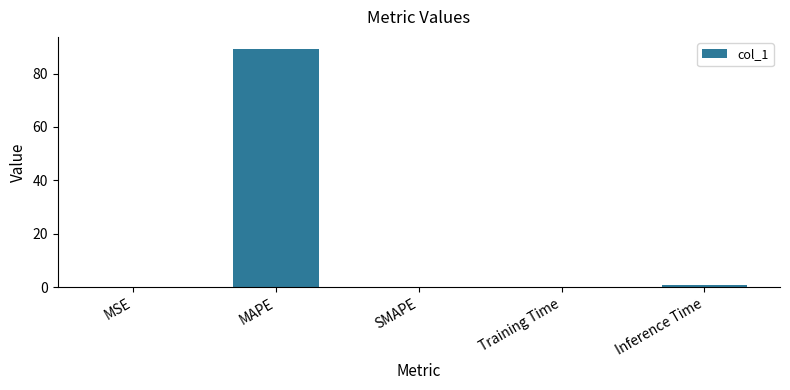

Between Training Time and MAPE, which is larger?

MAPE